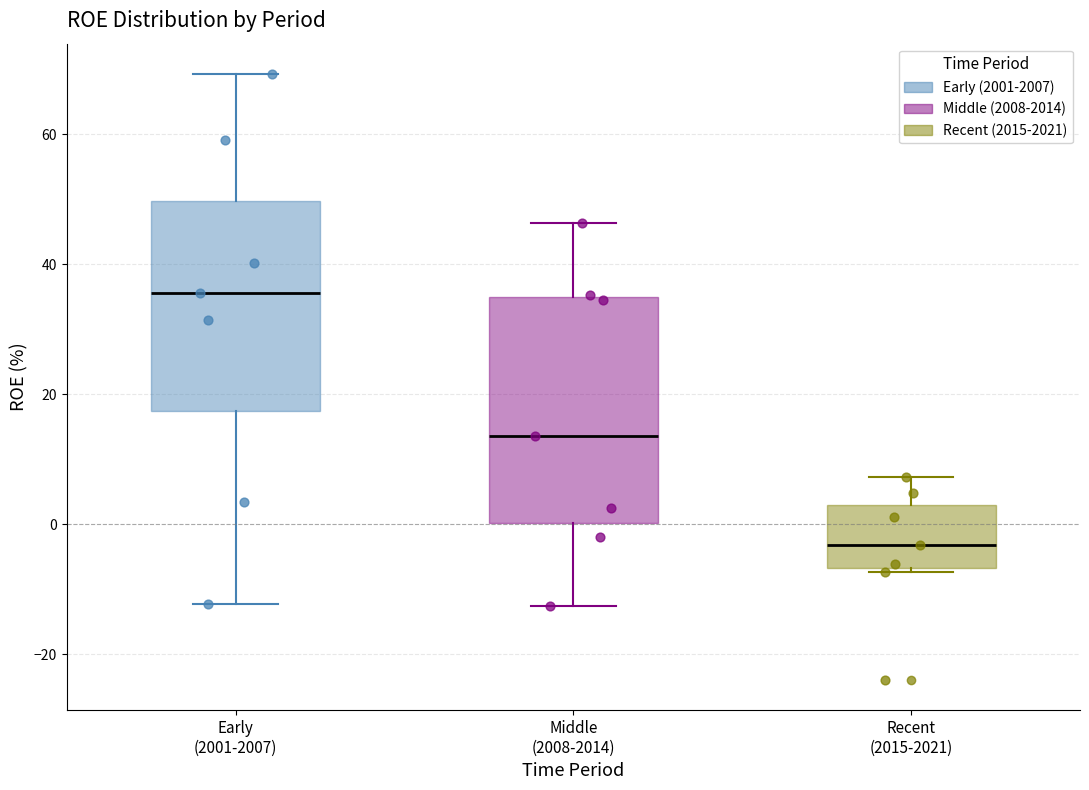

Reading left to right, transcribe this box plot: for each box, give where its median line is, the range the box spans, and where its two whiskers end, as read against the y-axis. The values are not printed on the chart, so give them approximately, as read against the axis.

Early (2001-2007): median 36, box 18 to 50, whiskers -12 to 70
Middle (2008-2014): median 14, box 0 to 34, whiskers -12 to 46
Recent (2015-2021): median -4, box -6 to 2, whiskers -8 to 8